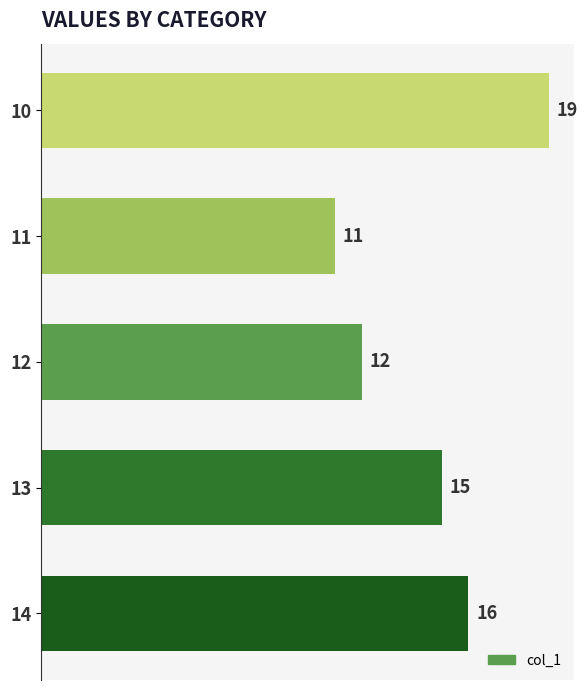

What is the average value?

15